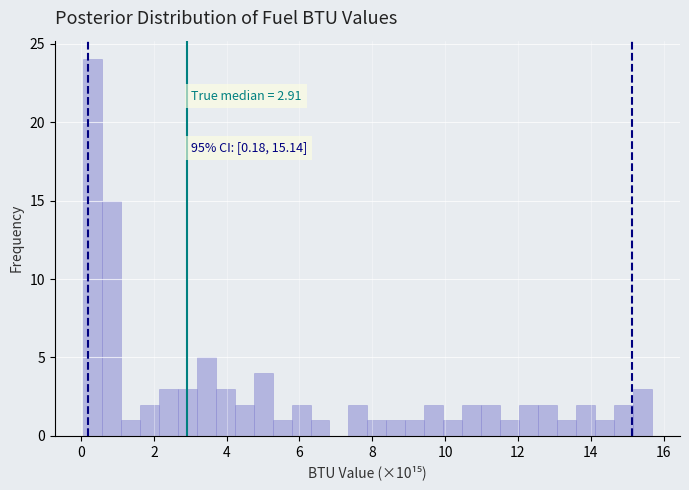

Around what value on the x-axis is the tallest bar? Give the approximate position of its centre, as read against the axis.

0.4